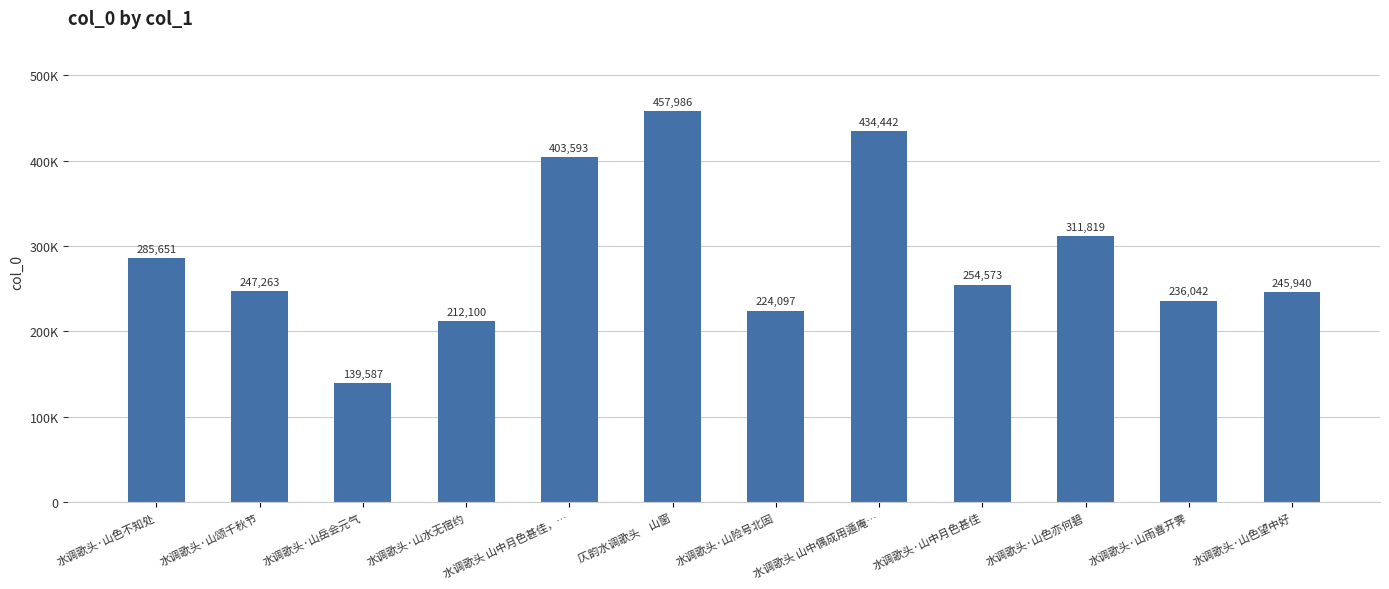

Are the bars horizontal?

No